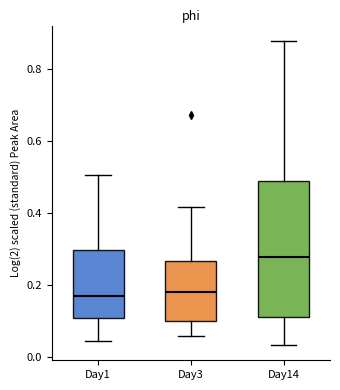

Reading left to right, read every box against the y-axis: the position of its median line, the range the box covers, and the ends of its whiskers. The values are not printed on the chart, so give them approximately, as read against the axis.

Day1: median 0.18, box 0.10 to 0.30, whiskers 0.04 to 0.50
Day3: median 0.18, box 0.10 to 0.26, whiskers 0.06 to 0.42
Day14: median 0.28, box 0.12 to 0.48, whiskers 0.04 to 0.88